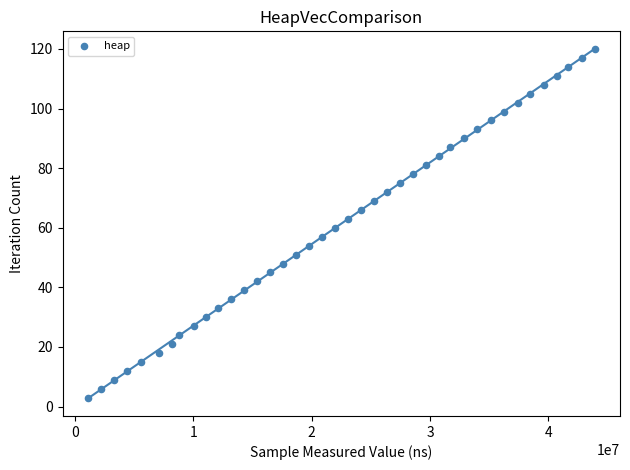

What is the range of Y values (max minus min)?

117